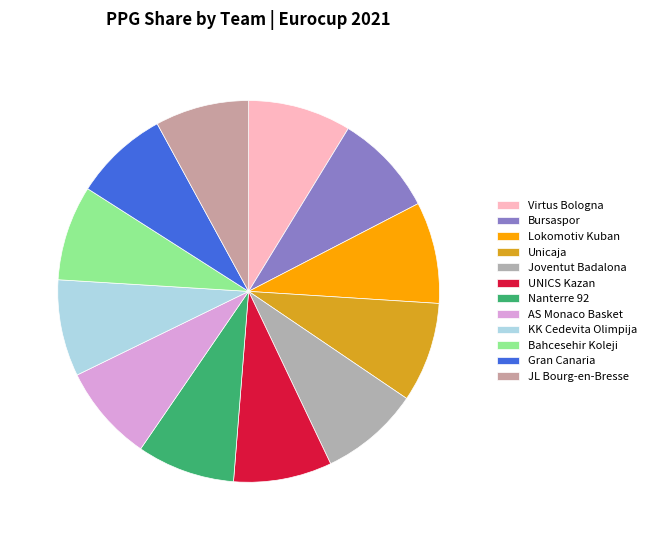

Rank the categories by value from lowest to highest.

JL Bourg-en-Bresse, Gran Canaria, Bahcesehir Koleji, KK Cedevita Olimpija, AS Monaco Basket, Nanterre 92, UNICS Kazan, Joventut Badalona, Unicaja, Lokomotiv Kuban, Bursaspor, Virtus Bologna